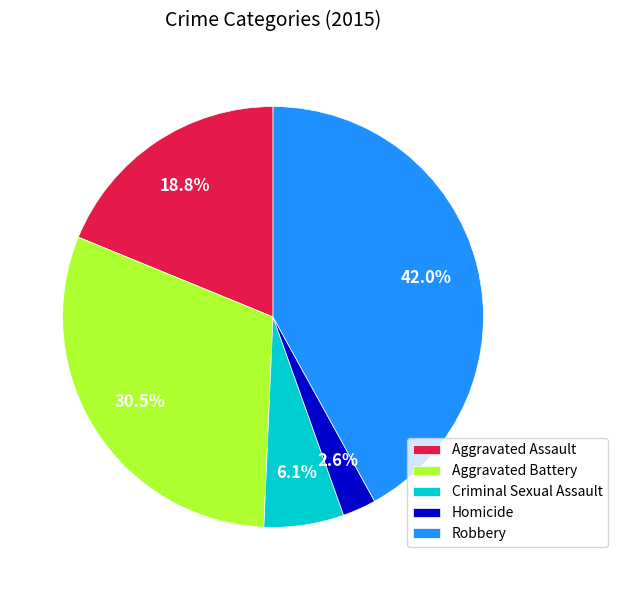

Between Homicide and Aggravated Battery, which is larger?

Aggravated Battery